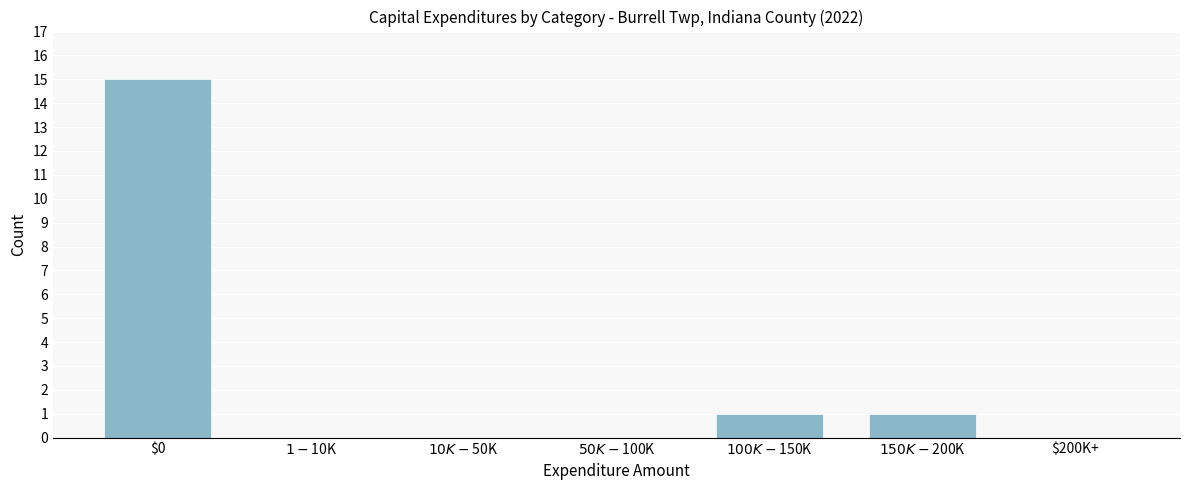

True or false: the data shows 15 at $0.

True